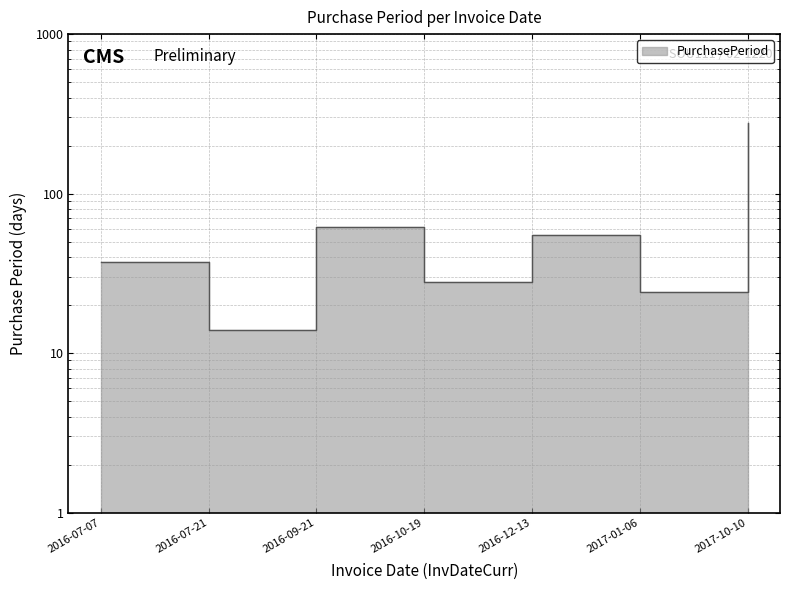

How many series are shown in this chart?

1